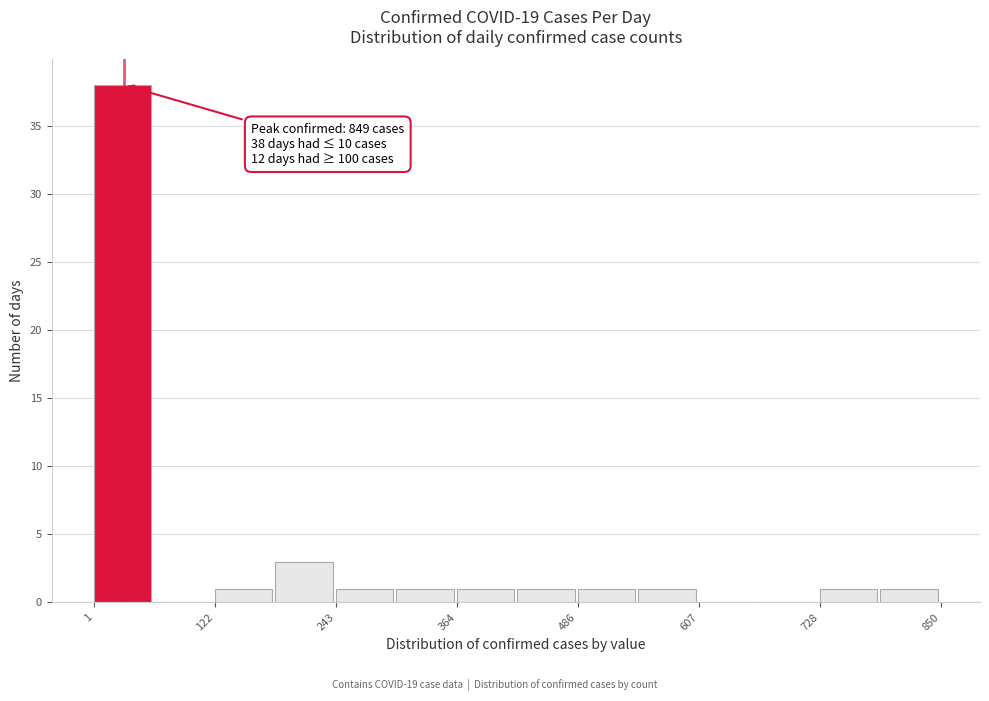

Around what value on the x-axis is the tallest bar? Give the approximate position of its centre, as read against the axis.

20